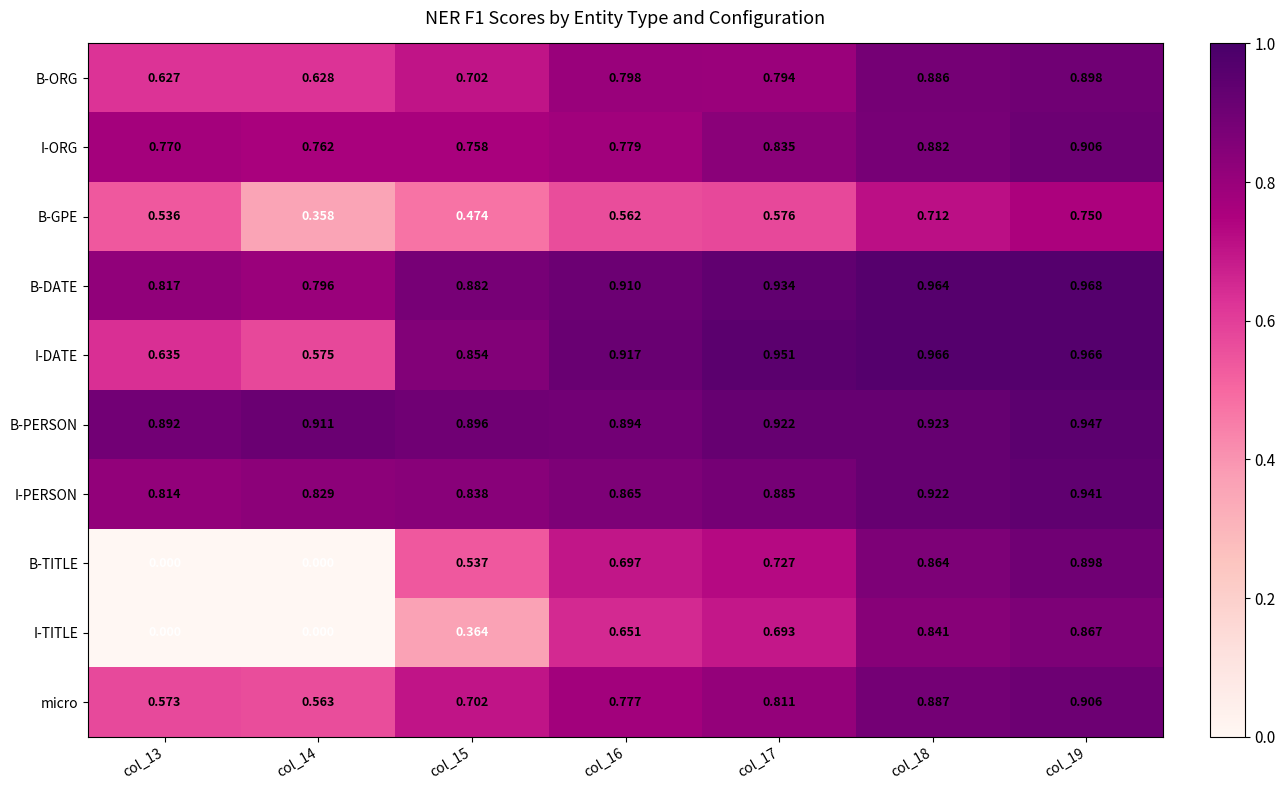

Which series changed the most between col_14 and col_16?

B-TITLE